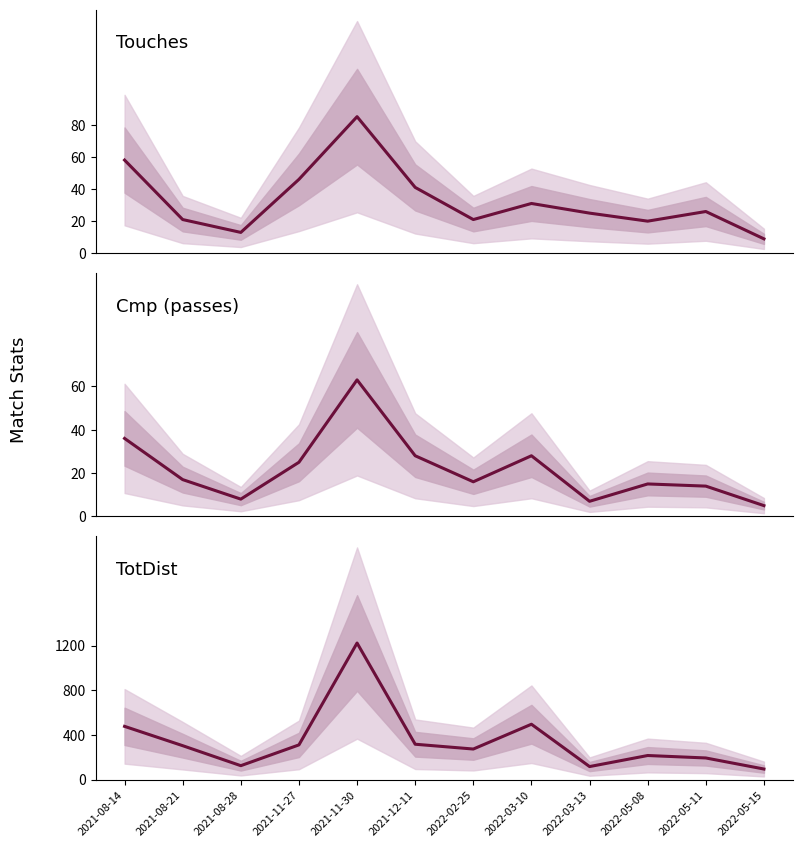

Which has a higher value, 2022-05-08 or 2022-05-15?

2022-05-08